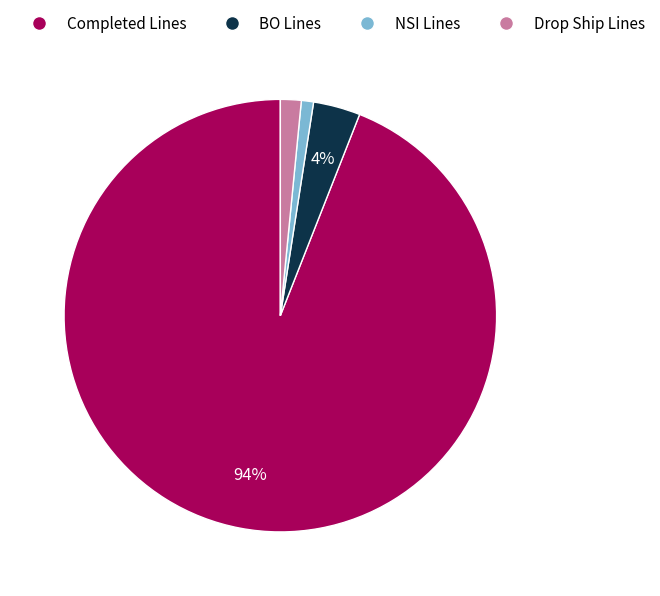

Which category has the biggest portion of the pie?

Completed Lines